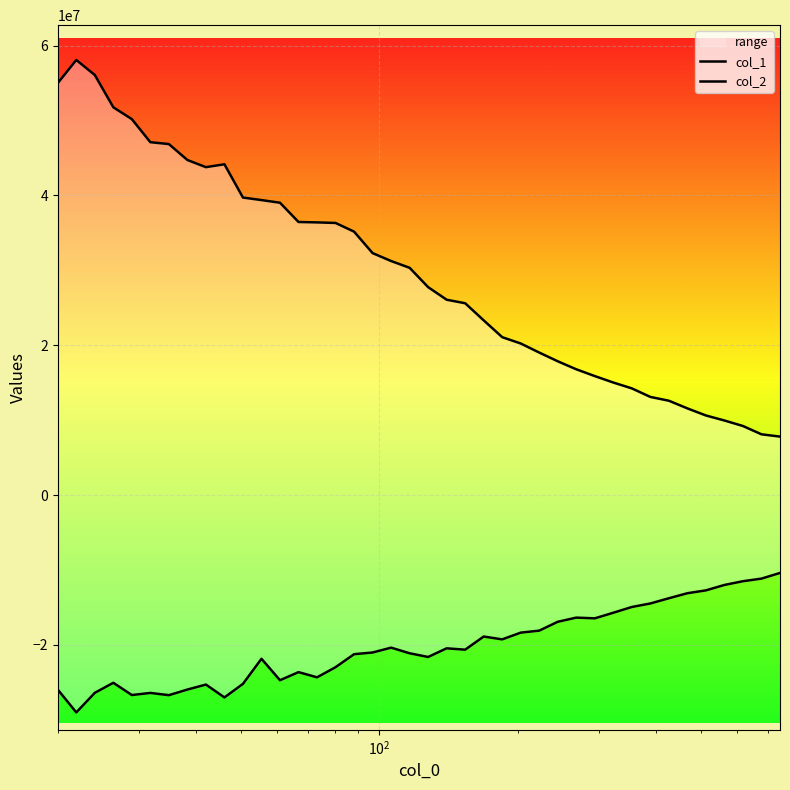

What is the difference between the maximum and minimum values in the col_2 series?

18621312.6